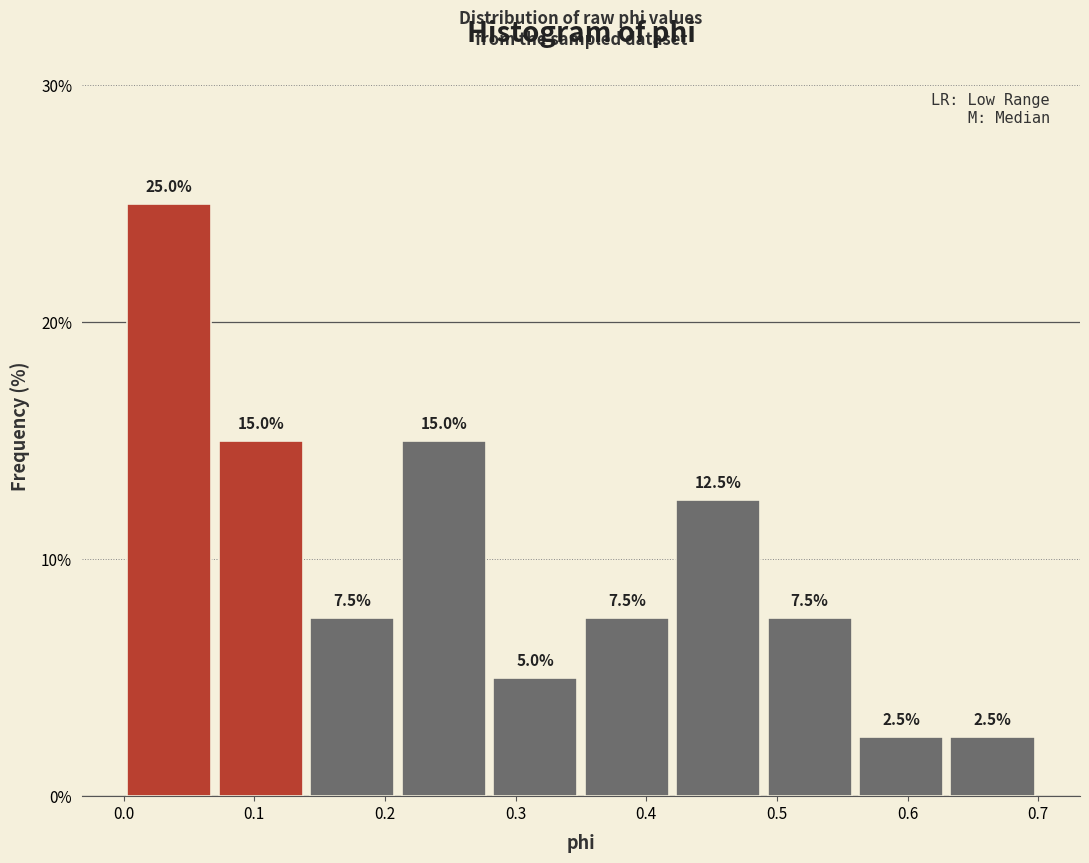

What is the height of the bar covering 0.14 to 0.21 on the x-axis?

7.5